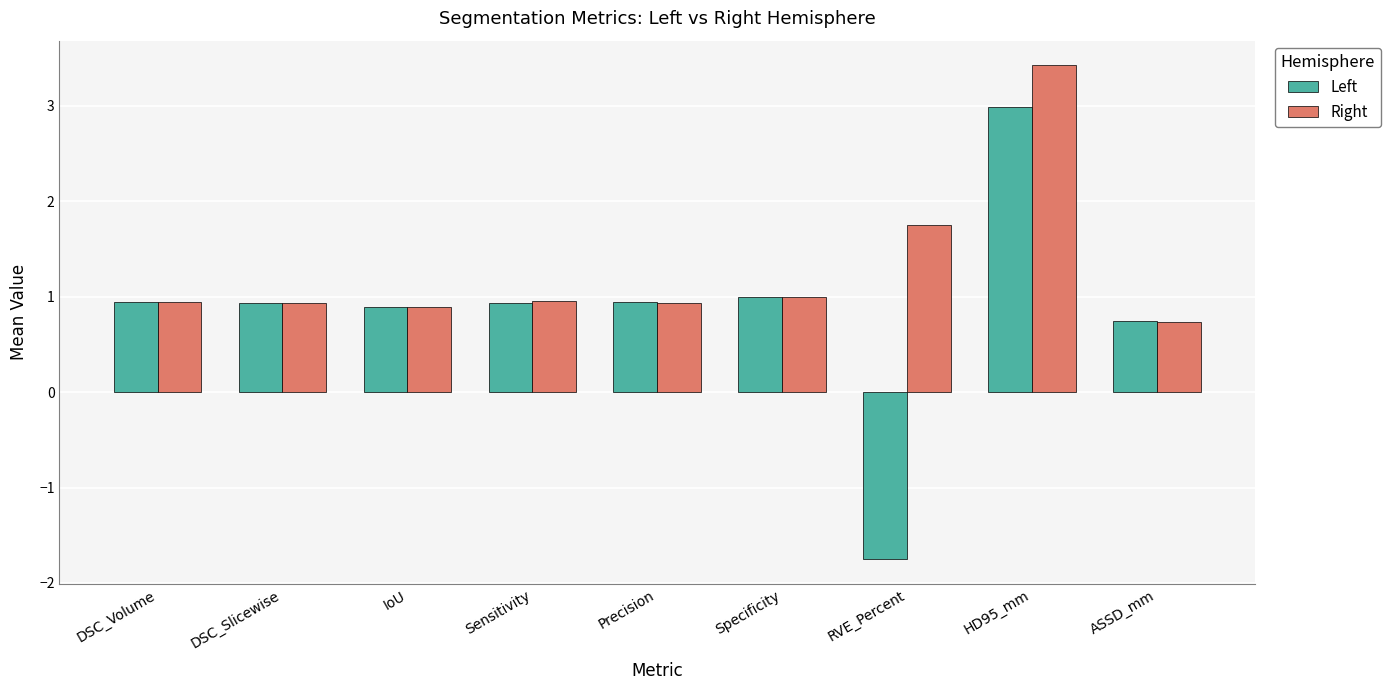

The value of Left at DSC_Volume is 0.9. True or false?

True